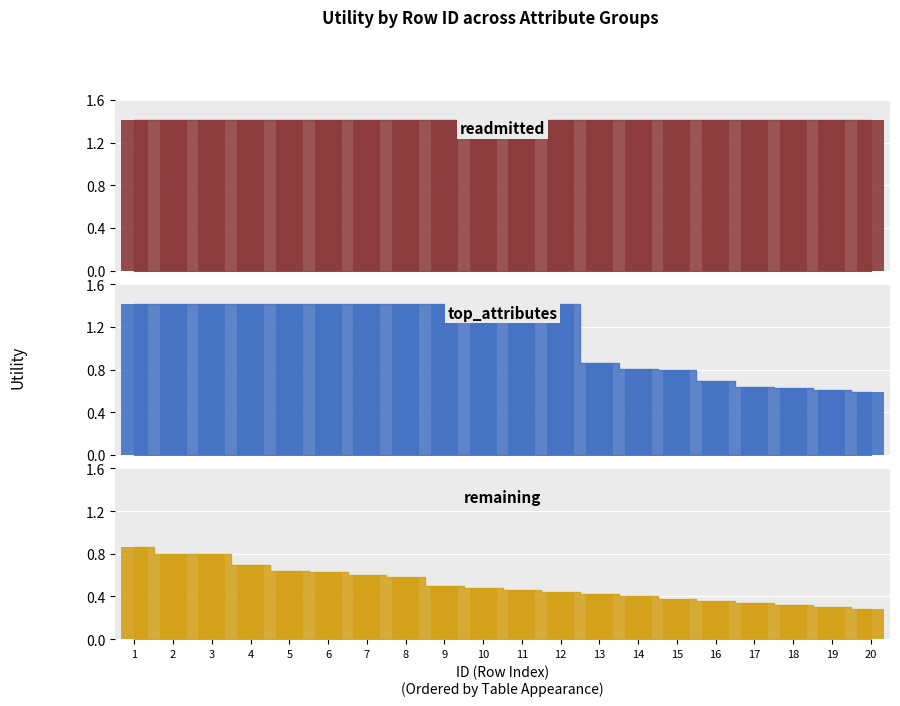

Rank the series at 17 from lowest to highest value.

remaining_bar, top_attributes_bar, readmitted_bar